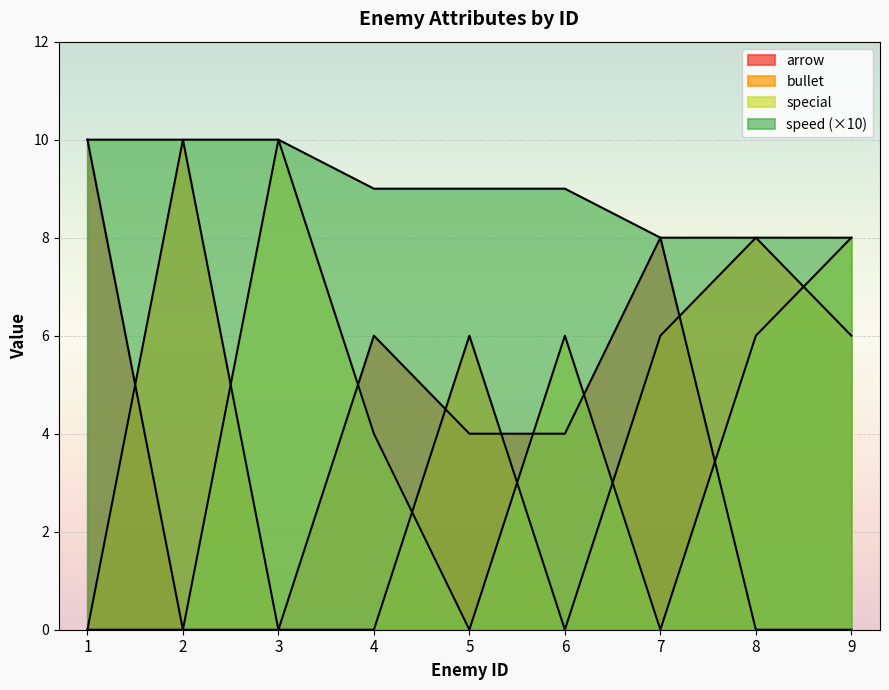

The arrow series shows 0 at 9. True or false?

True